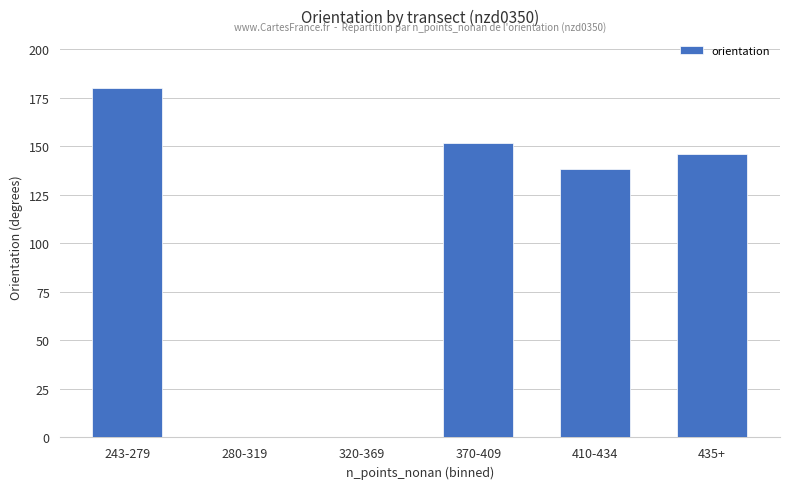

Between 370-409 and 435+, which is larger?

370-409